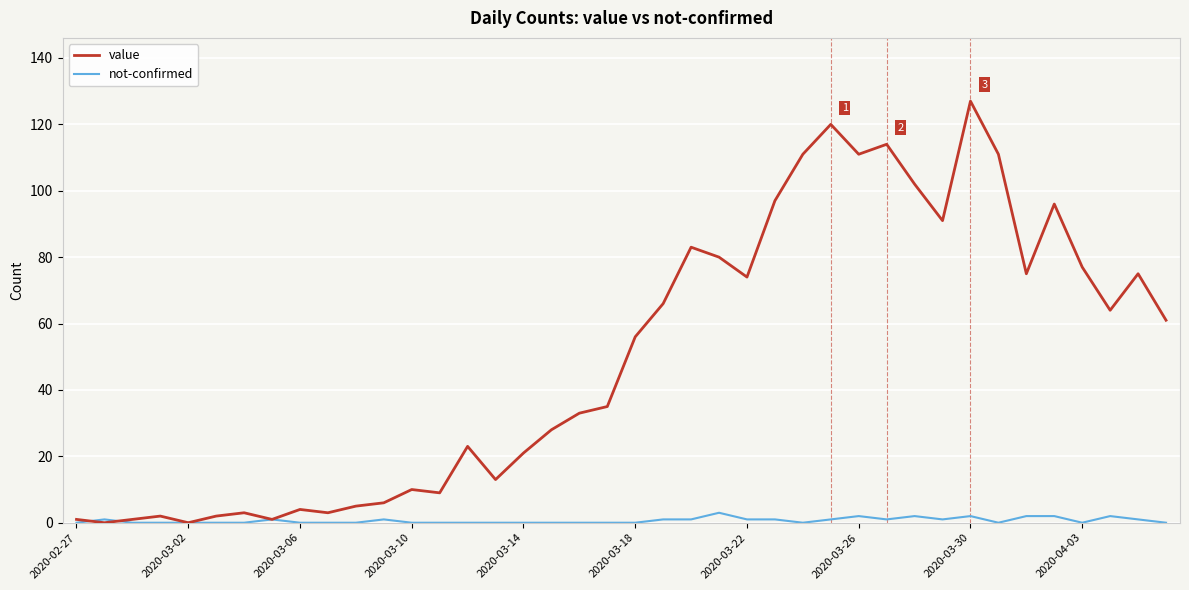

Which series has the largest total across all categories?

value